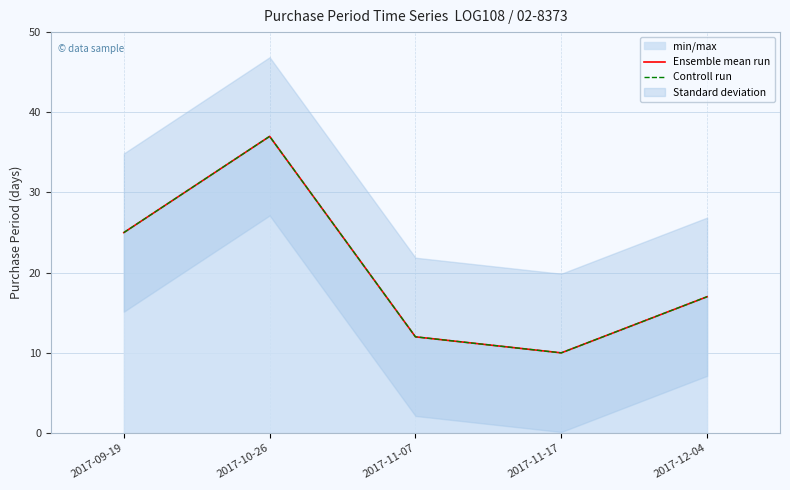

What is the label of the 4th point from the left?

2017-11-17